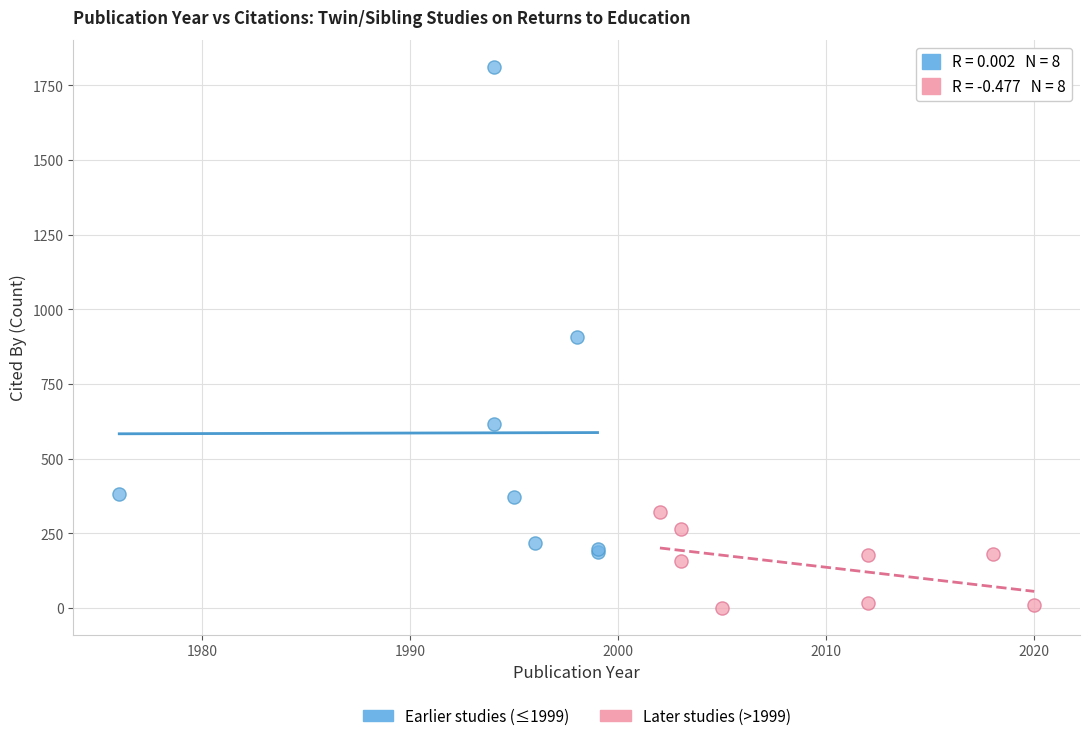

Which series has the largest Y range (max minus min)?

Earlier studies (≤1999)